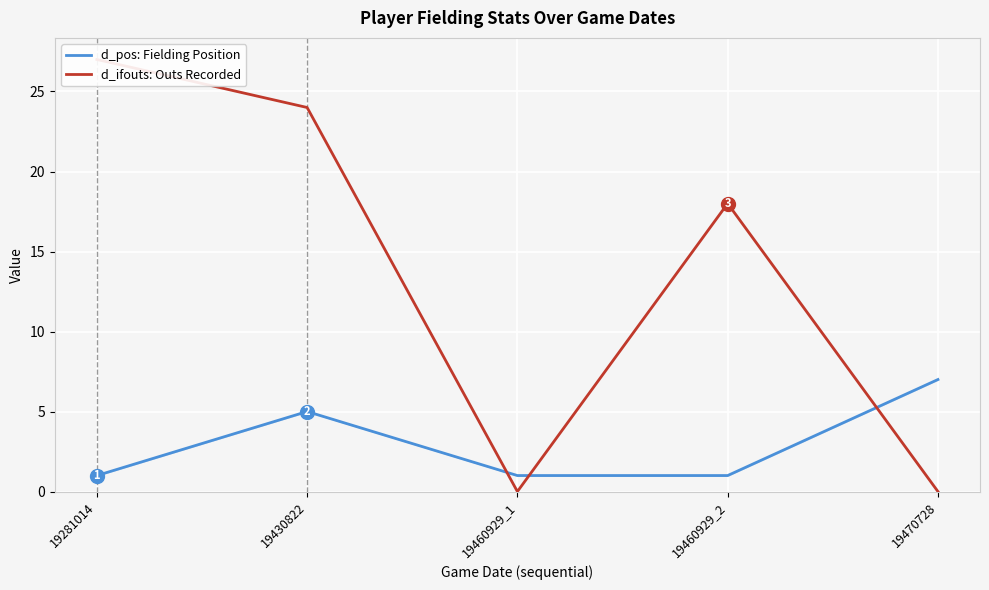

Is the value of d_ifouts: Outs Recorded at 19470728 greater than the value of d_pos: Fielding Position at 19281014?

No